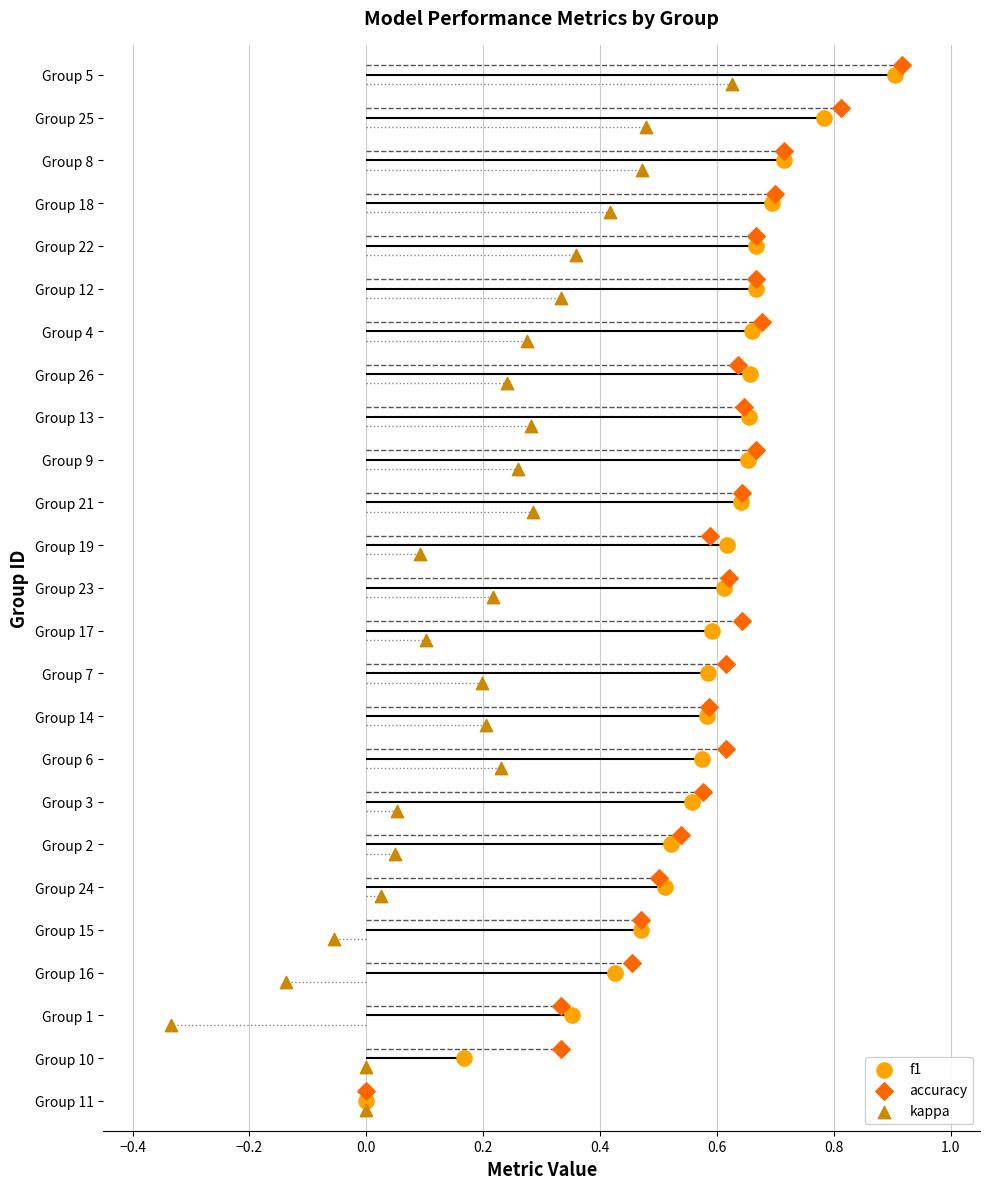

Which series contains the highest Y value?

accuracy